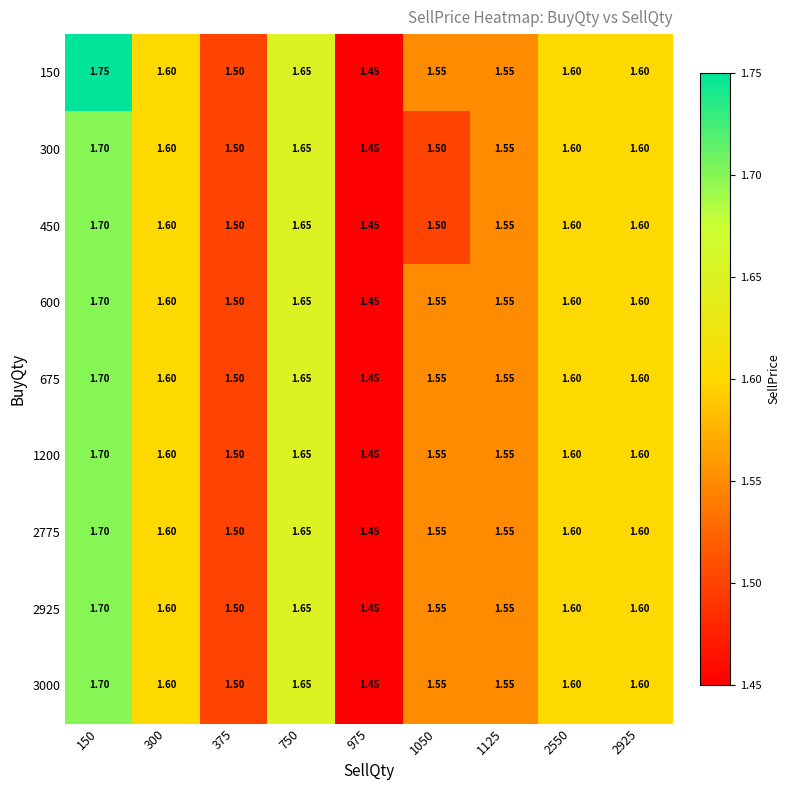

At which category is the sum across all series the highest?

150